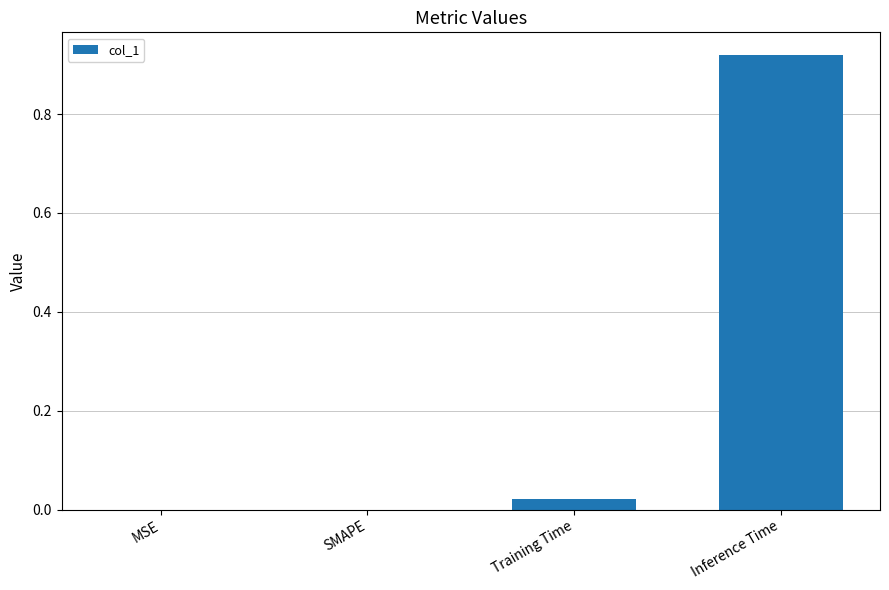

Between MSE and Training Time, which is larger?

Training Time